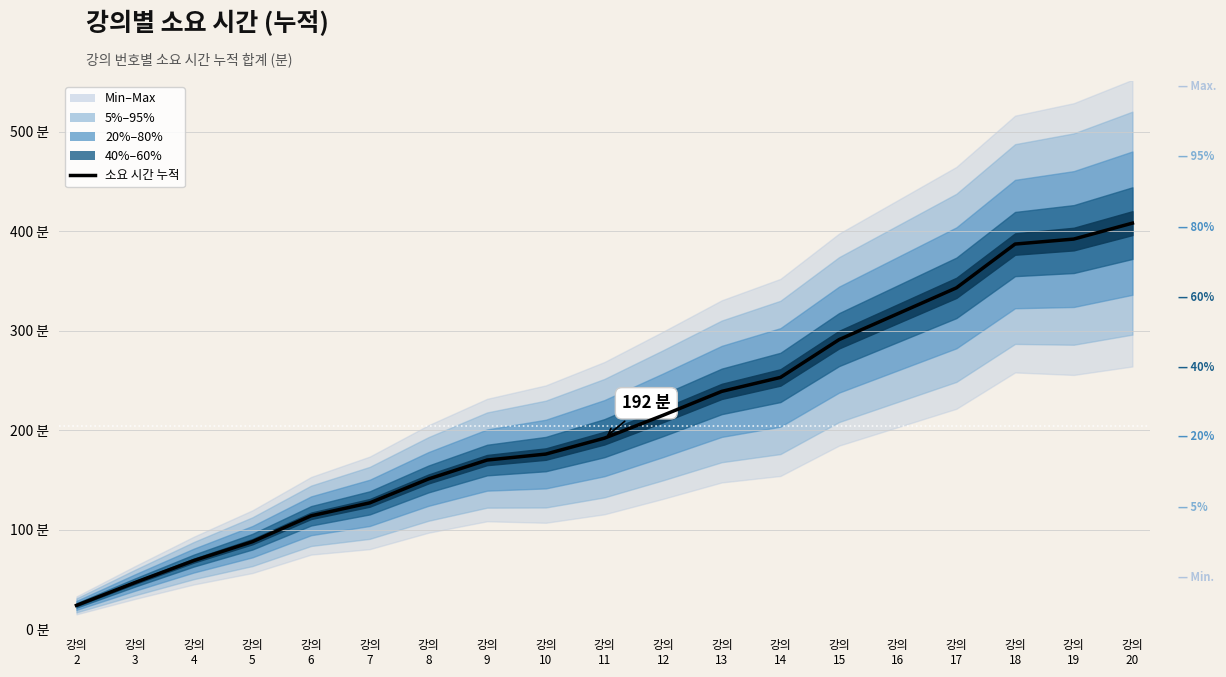

What is the greatest value displayed?

408